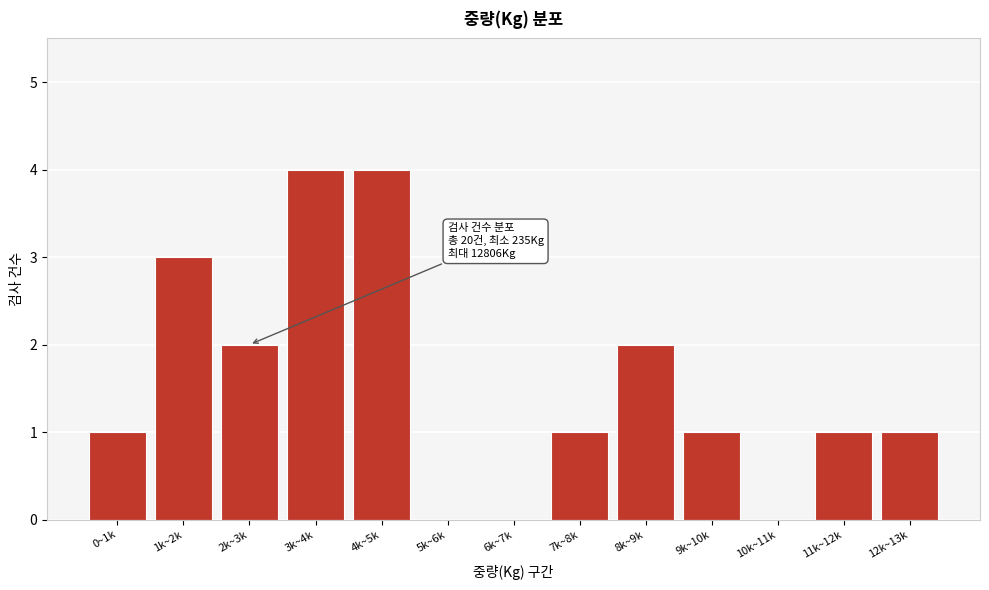

Reading left to right, extract all data points from this chart.

0~1k=1	1k~2k=3	2k~3k=2	3k~4k=4	4k~5k=4	5k~6k=0	6k~7k=0	7k~8k=1	8k~9k=2	9k~10k=1	10k~11k=0	11k~12k=1	12k~13k=1